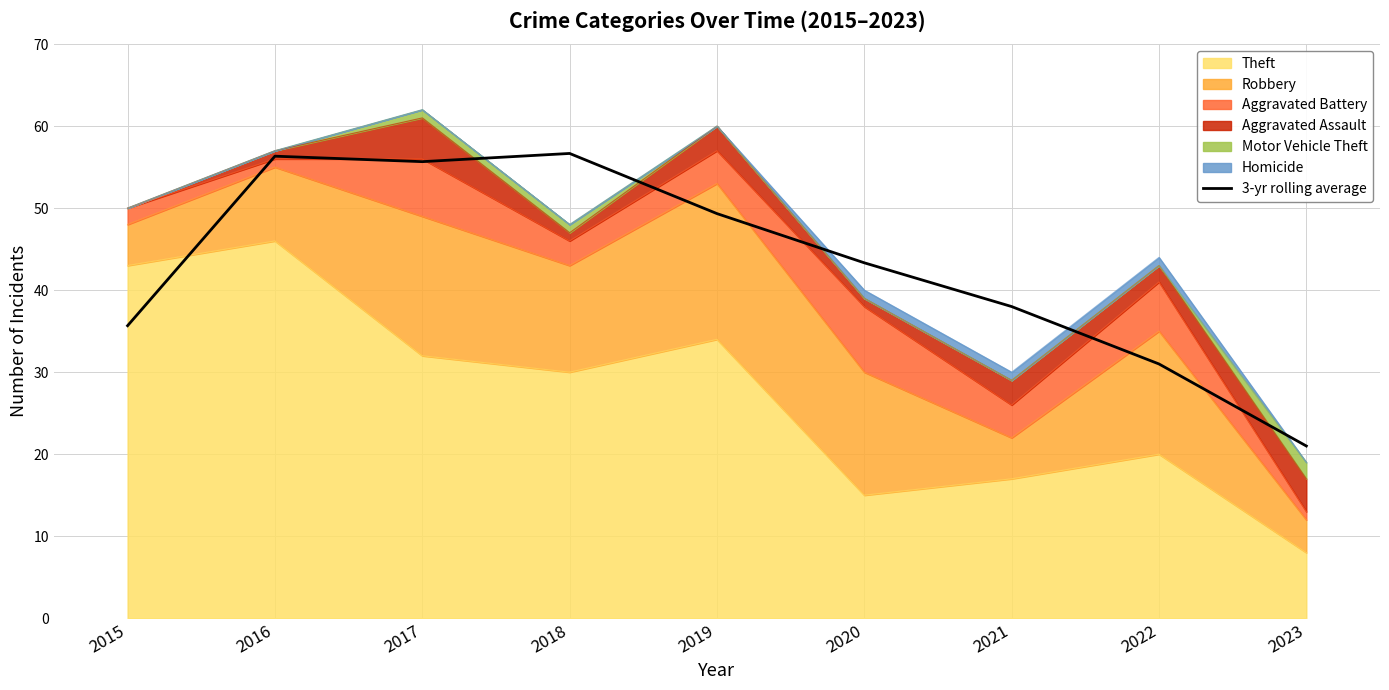

Which has a higher value, 2015 or 2017?

2017